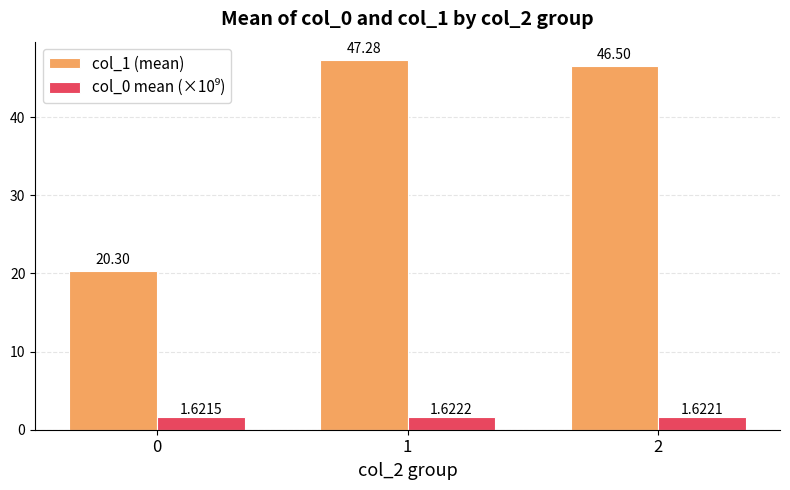

At how many categories does at least one series exceed 6?

3